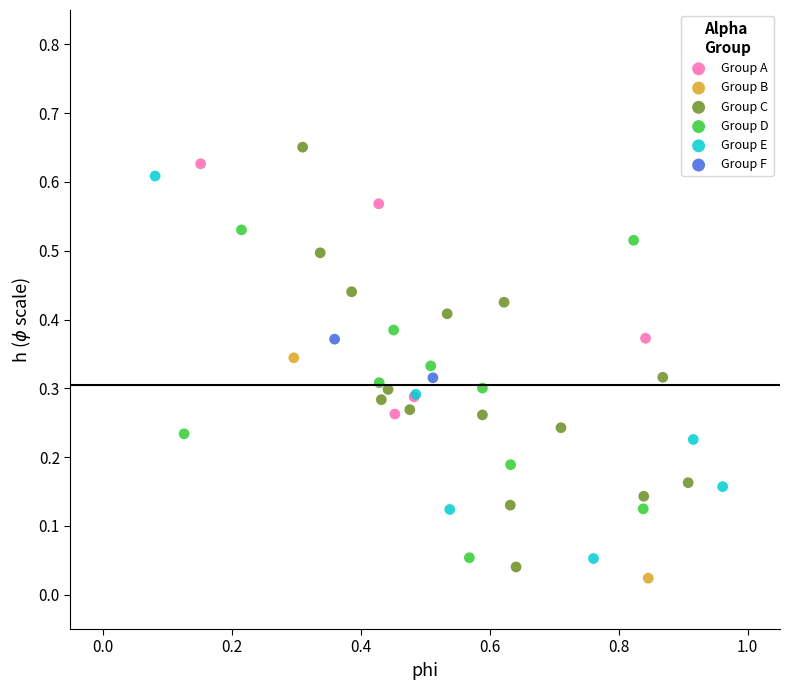

What are all the series names shown in the legend?

Group A, Group B, Group C, Group D, Group E, Group F